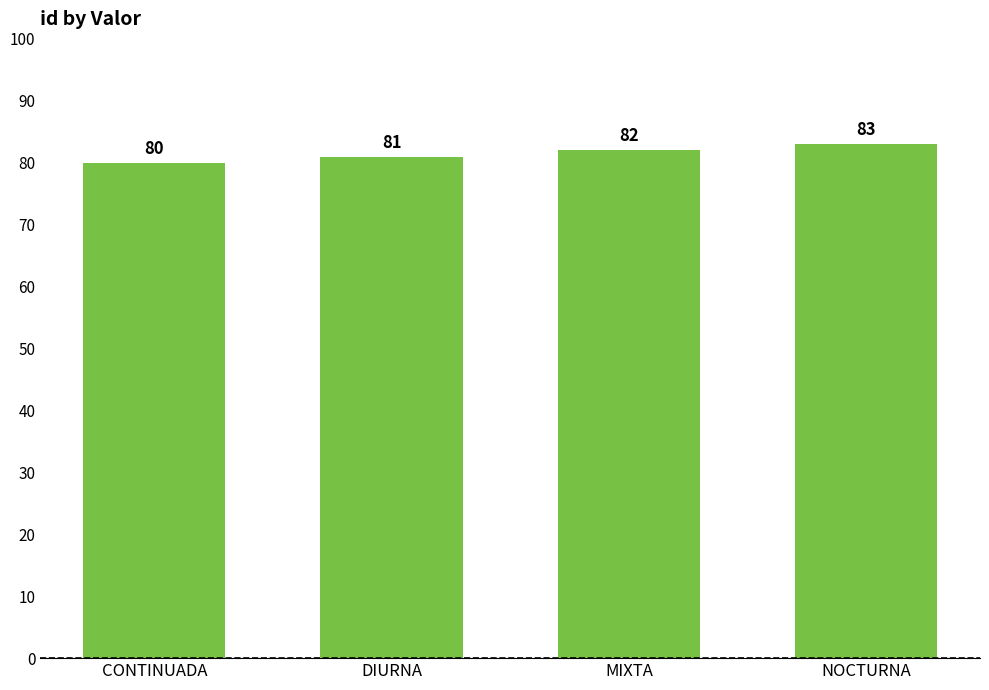

Which has a higher value, DIURNA or NOCTURNA?

NOCTURNA